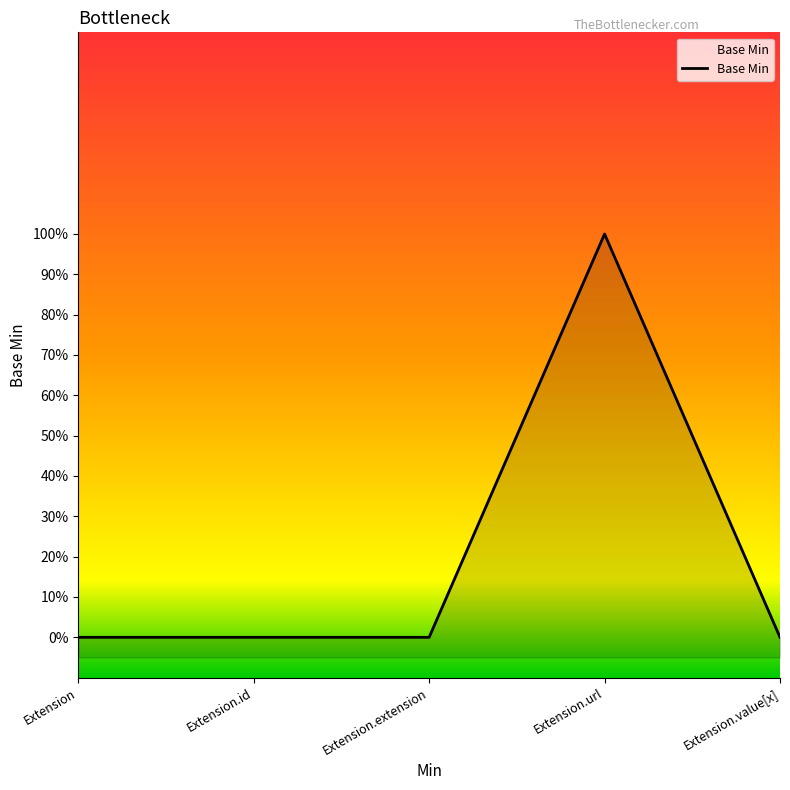

How many distinct data groups are displayed?

1